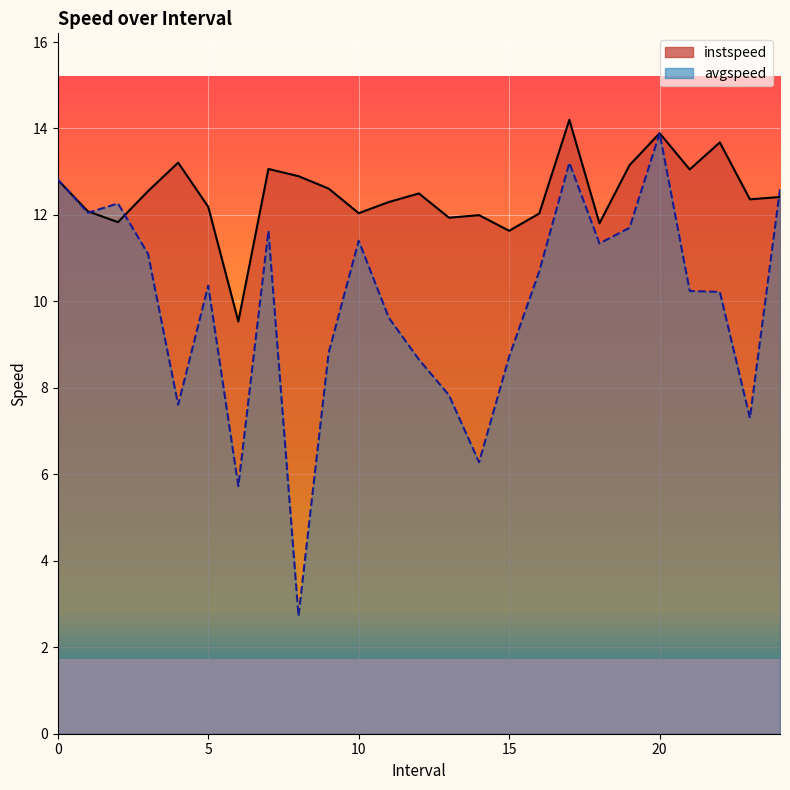

What is the difference between the avgspeed values at 12.0 and 4.0?

1.0